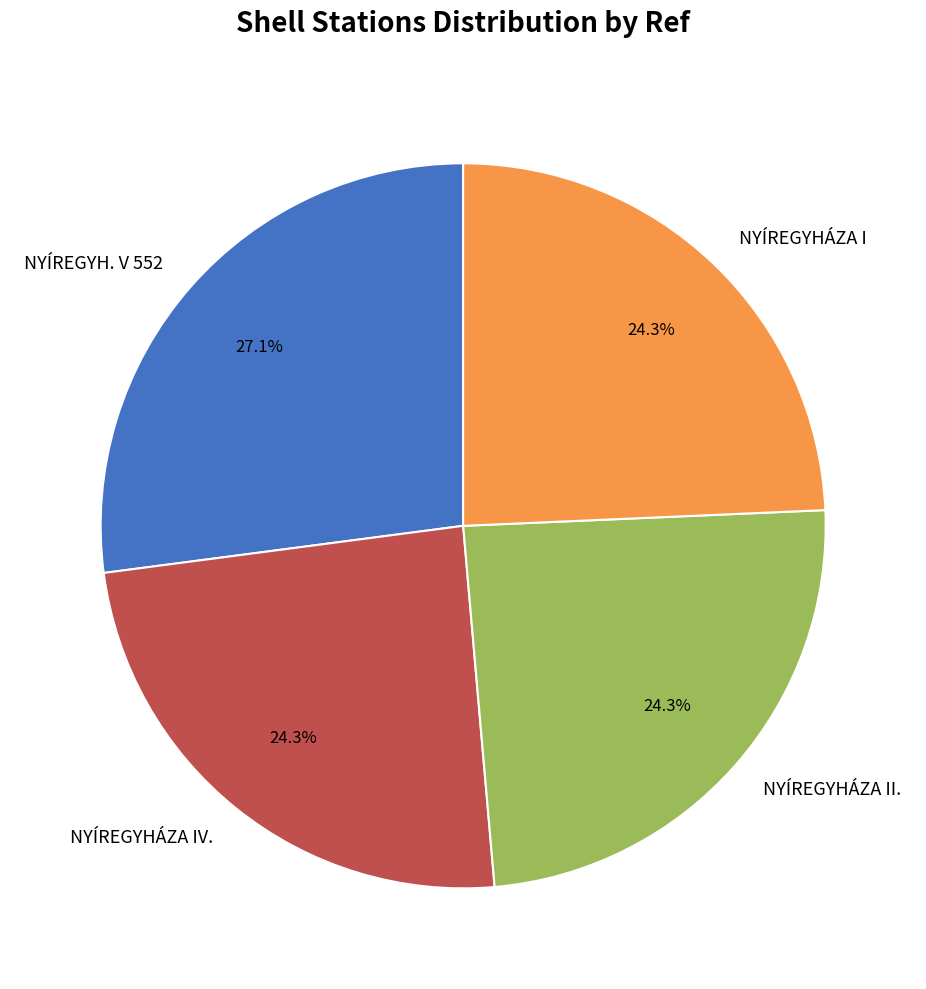

Is it true that NYÍREGYHÁZA IV. is 32% of the pie?

False